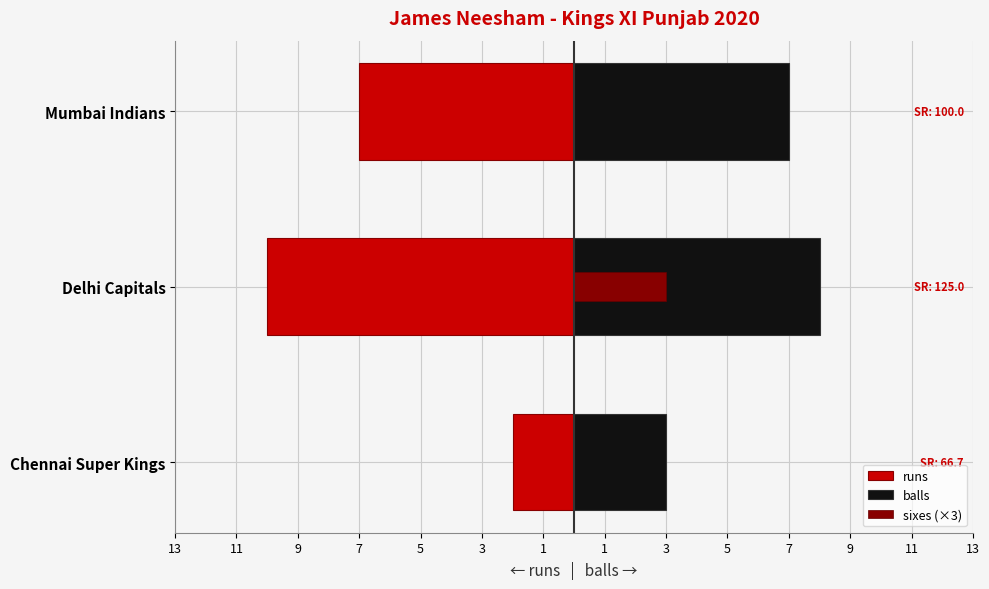

At Mumbai Indians, list the series in order from largest to smallest.

balls, sixes (×3), runs